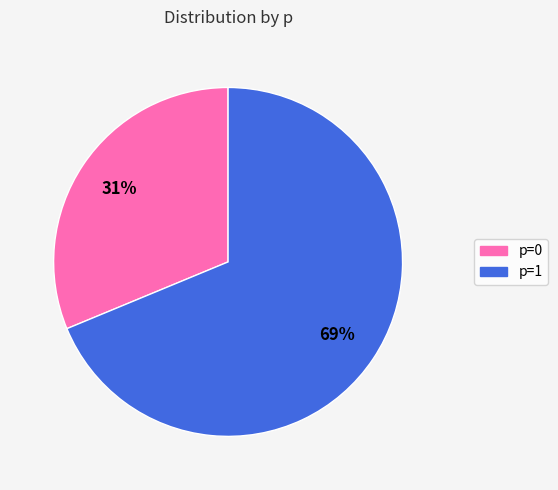

Does any single category account for the majority?

Yes